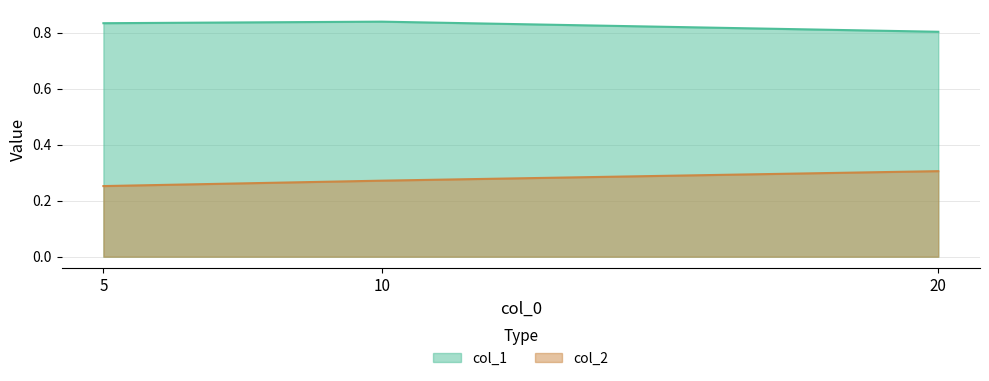

Which series has the largest range (max minus min)?

col_2